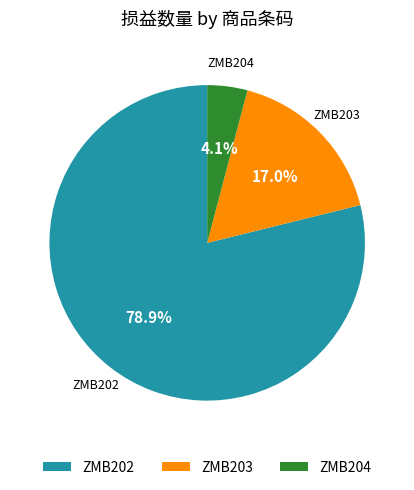

What is the smallest slice in the pie chart?

ZMB204